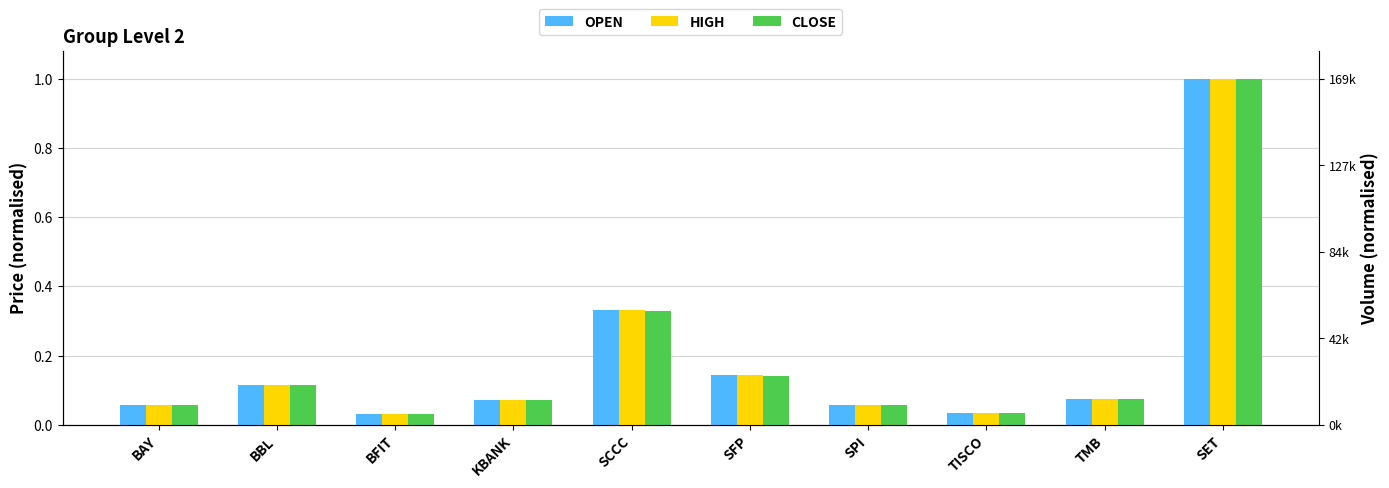

Reading right to left, extract all data points from this chart.

OPEN: SET=1.0	TMB=0.1	TISCO=0.0	SPI=0.1	SFP=0.1	SCCC=0.3	KBANK=0.1	BFIT=0.0	BBL=0.1	BAY=0.1
HIGH: SET=1.0	TMB=0.1	TISCO=0.0	SPI=0.1	SFP=0.1	SCCC=0.3	KBANK=0.1	BFIT=0.0	BBL=0.1	BAY=0.1
CLOSE: SET=1.0	TMB=0.1	TISCO=0.0	SPI=0.1	SFP=0.1	SCCC=0.3	KBANK=0.1	BFIT=0.0	BBL=0.1	BAY=0.1